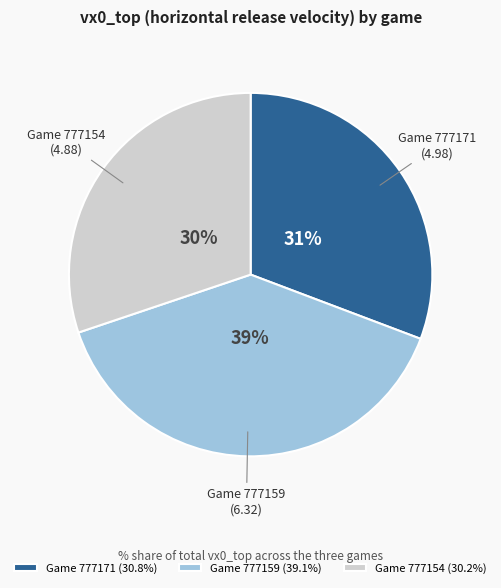

True or false: Game 777154 accounts for 36% of the total.

False